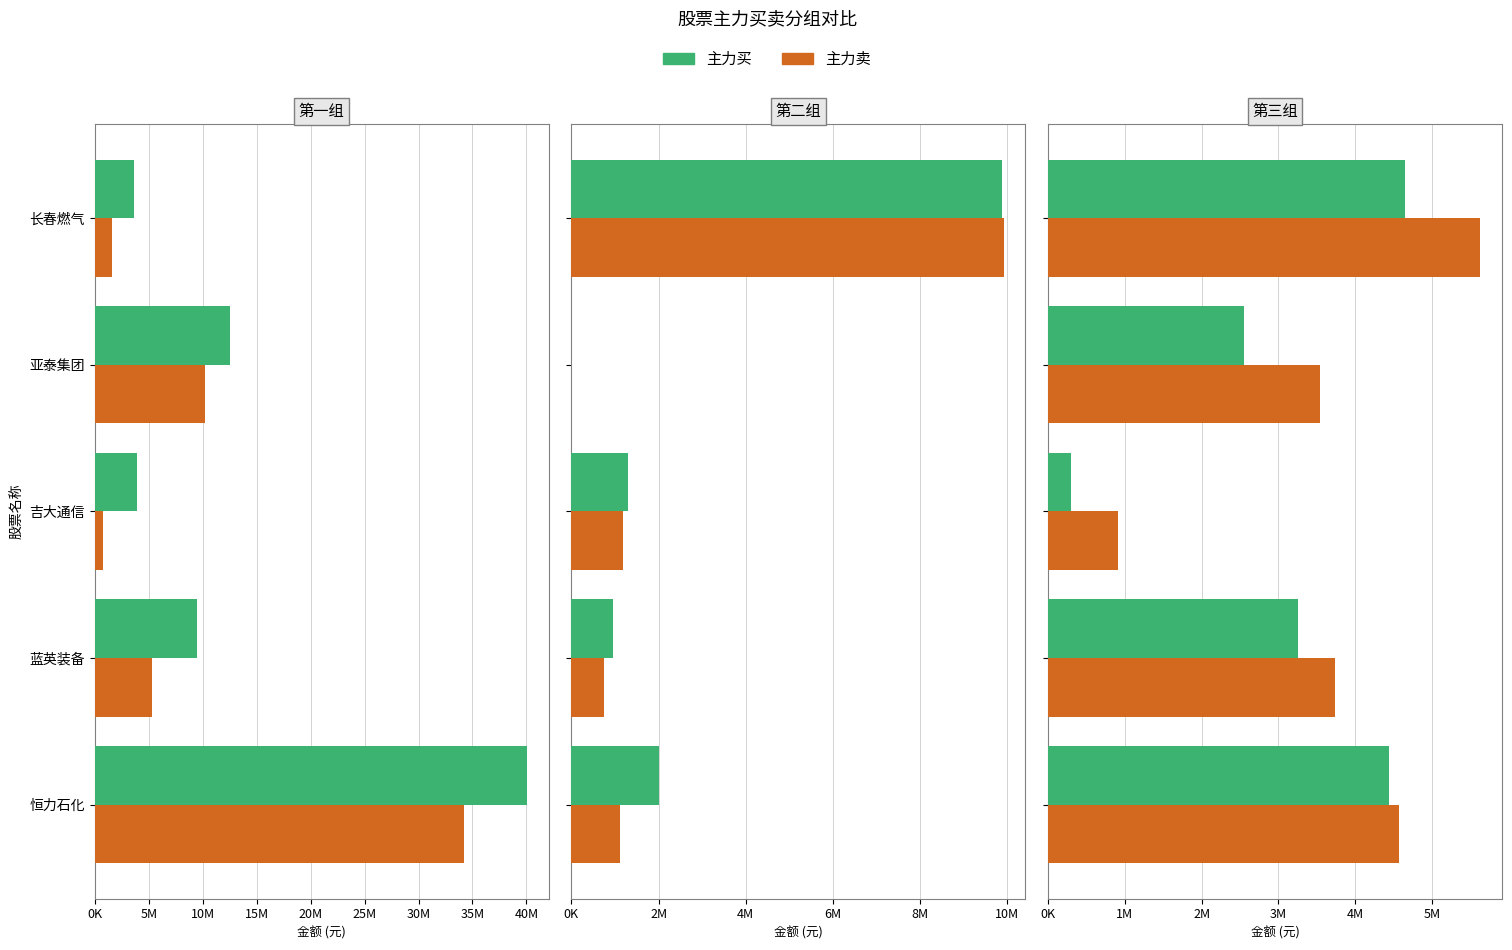

What is the sum of the 主力买 values at 长春燃气 and 蓝英装备?

7902666